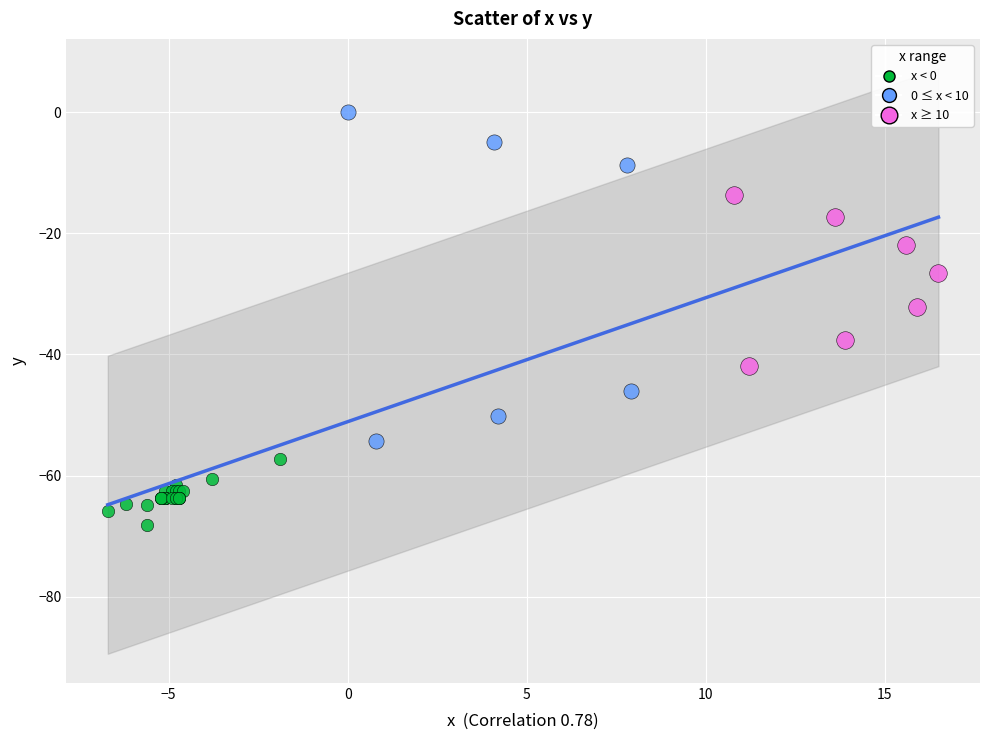

Which series reaches the minimum Y coordinate?

x < 0